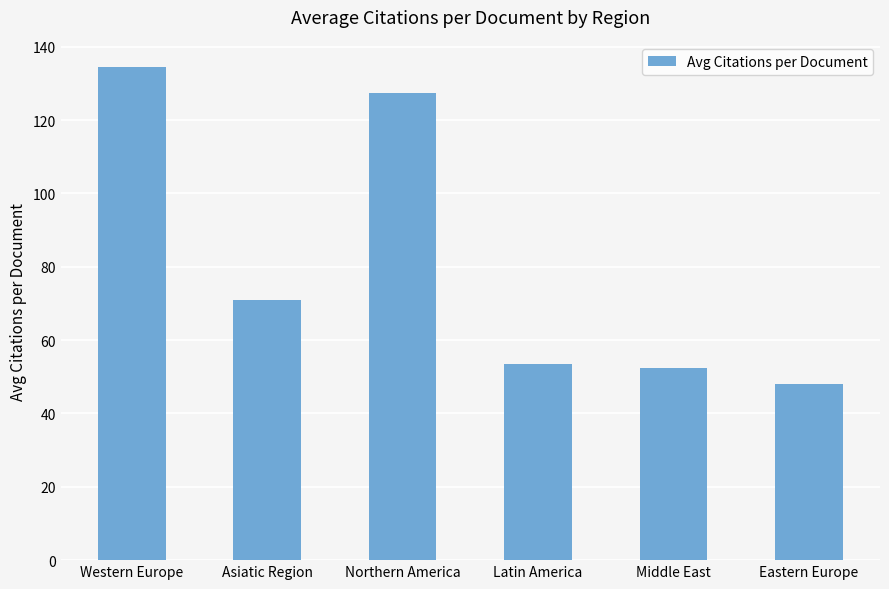

What is the change in value from Northern America to Eastern Europe?

-79.3